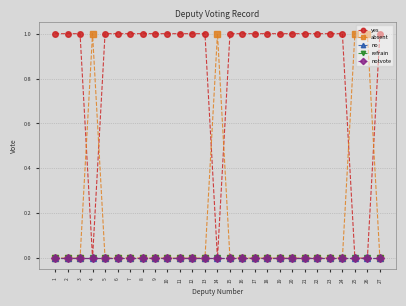

Does the chart display data point markers on the line(s)?

Yes